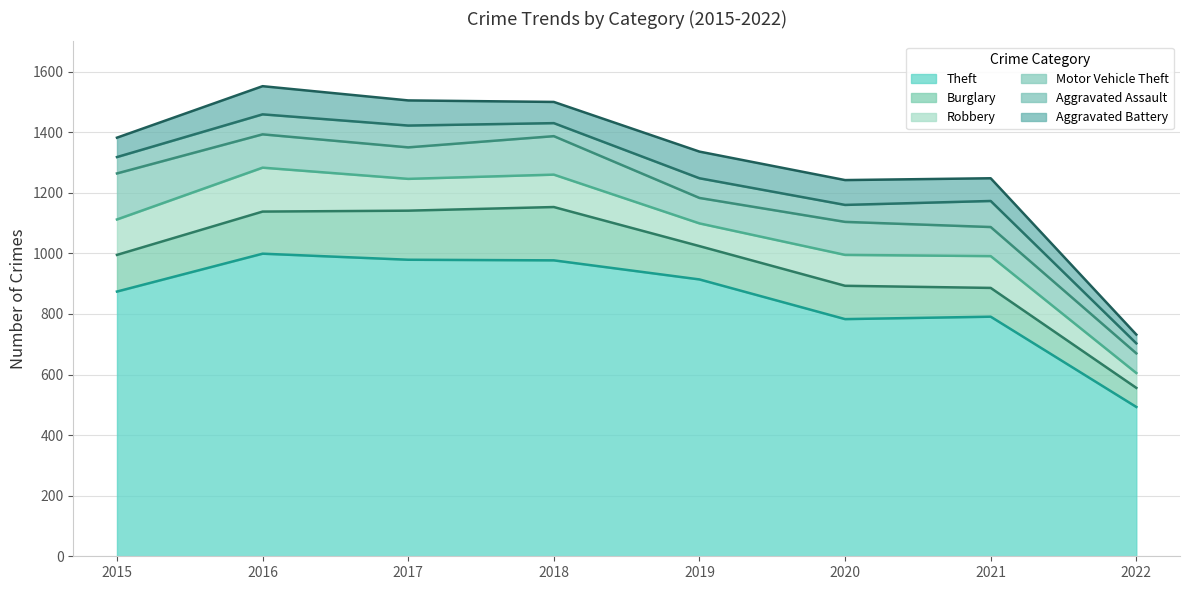

True or false: Theft has more than 1 points higher than both neighbors.

True